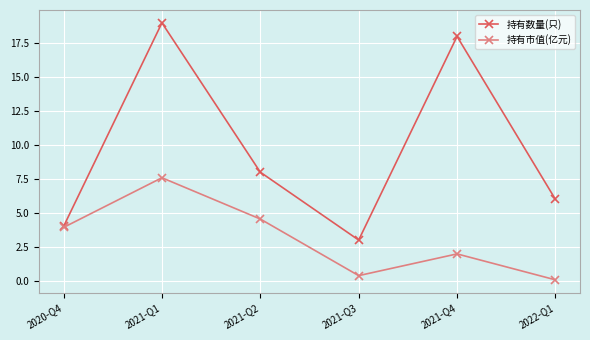

In 持有市值(亿元), how many points are higher than both neighbors (excluding endpoints)?

2